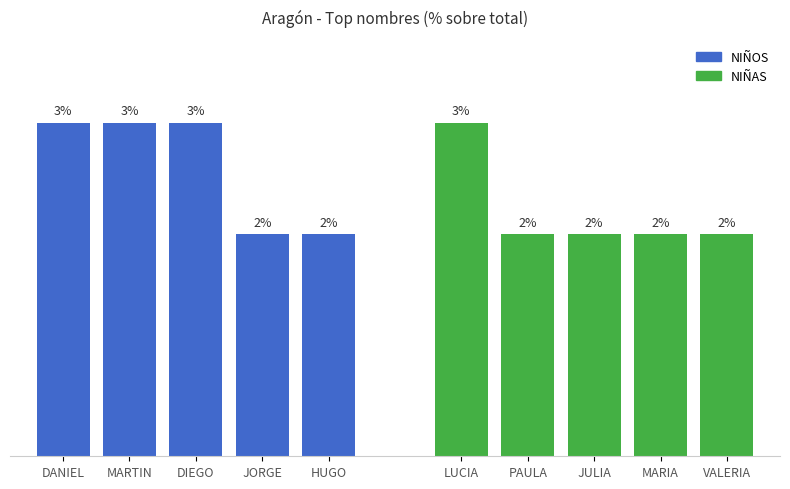

What is the sum of all NIÑOS values?

13